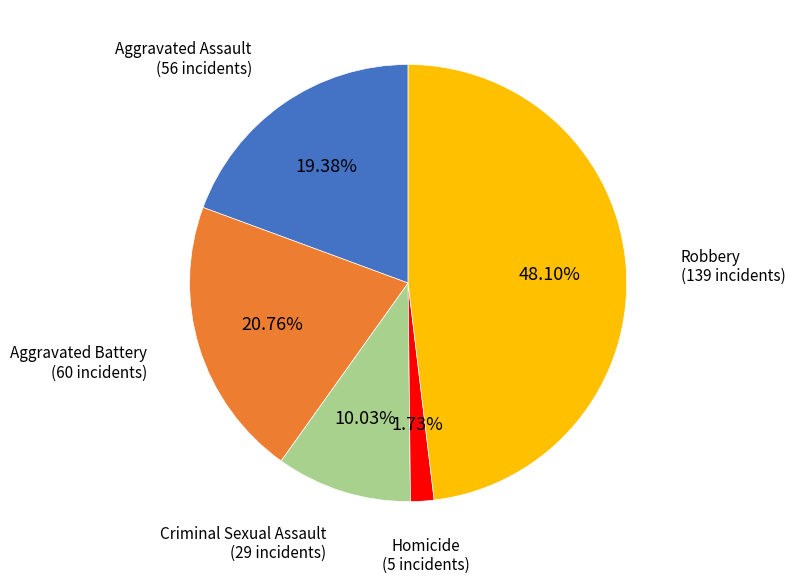

Does any single category account for the majority?

No